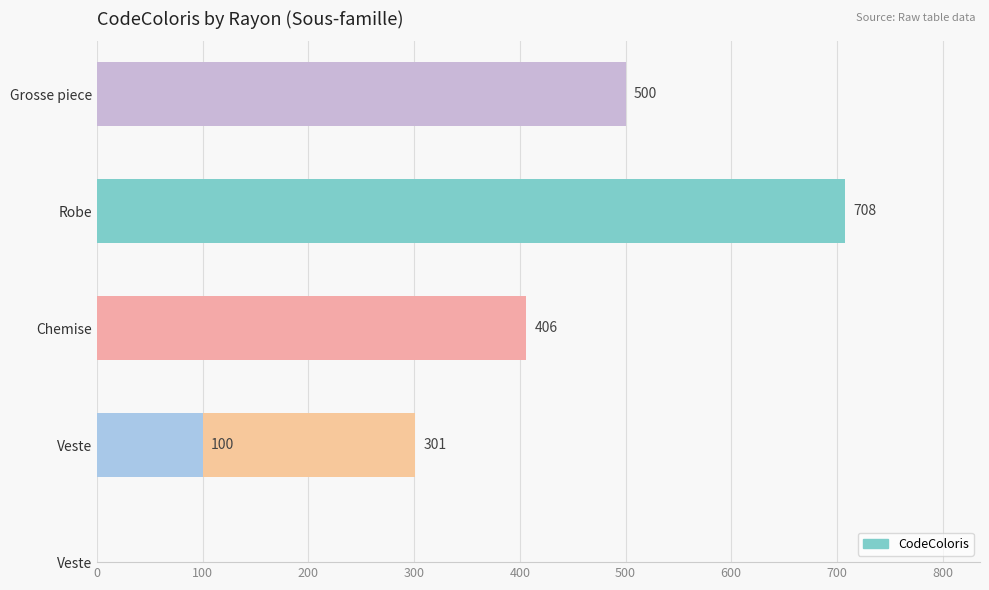

What is the value of the 5th bar from the left?

100